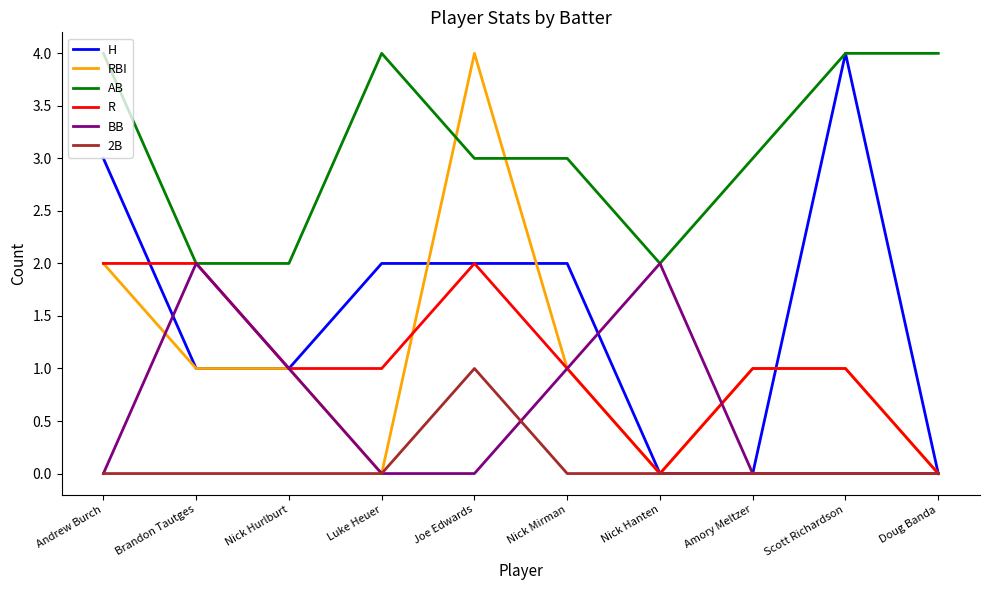

What is the difference between the highest and lowest values at Doug Banda?

4